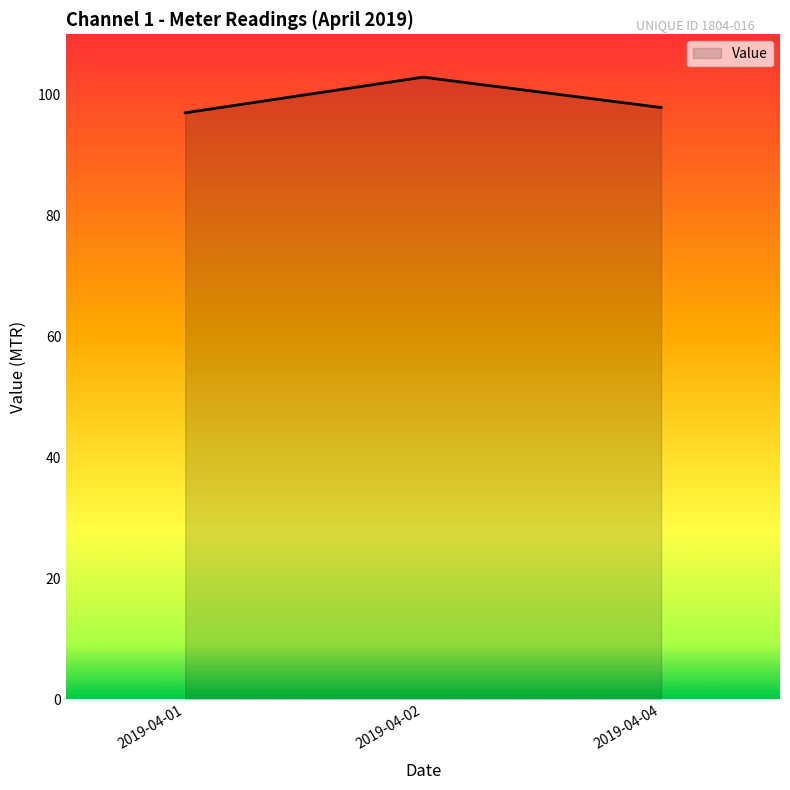

What is the difference between the second highest and minimum values?

0.9